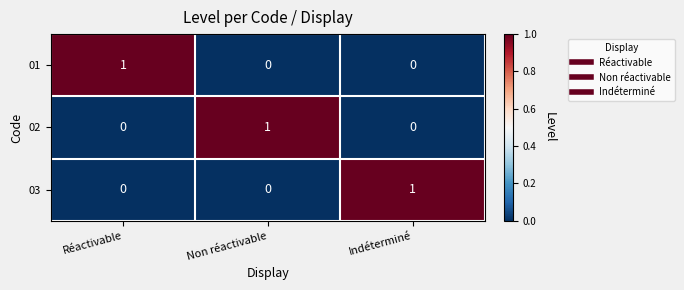

At which label does 03 reach its peak?

Indéterminé